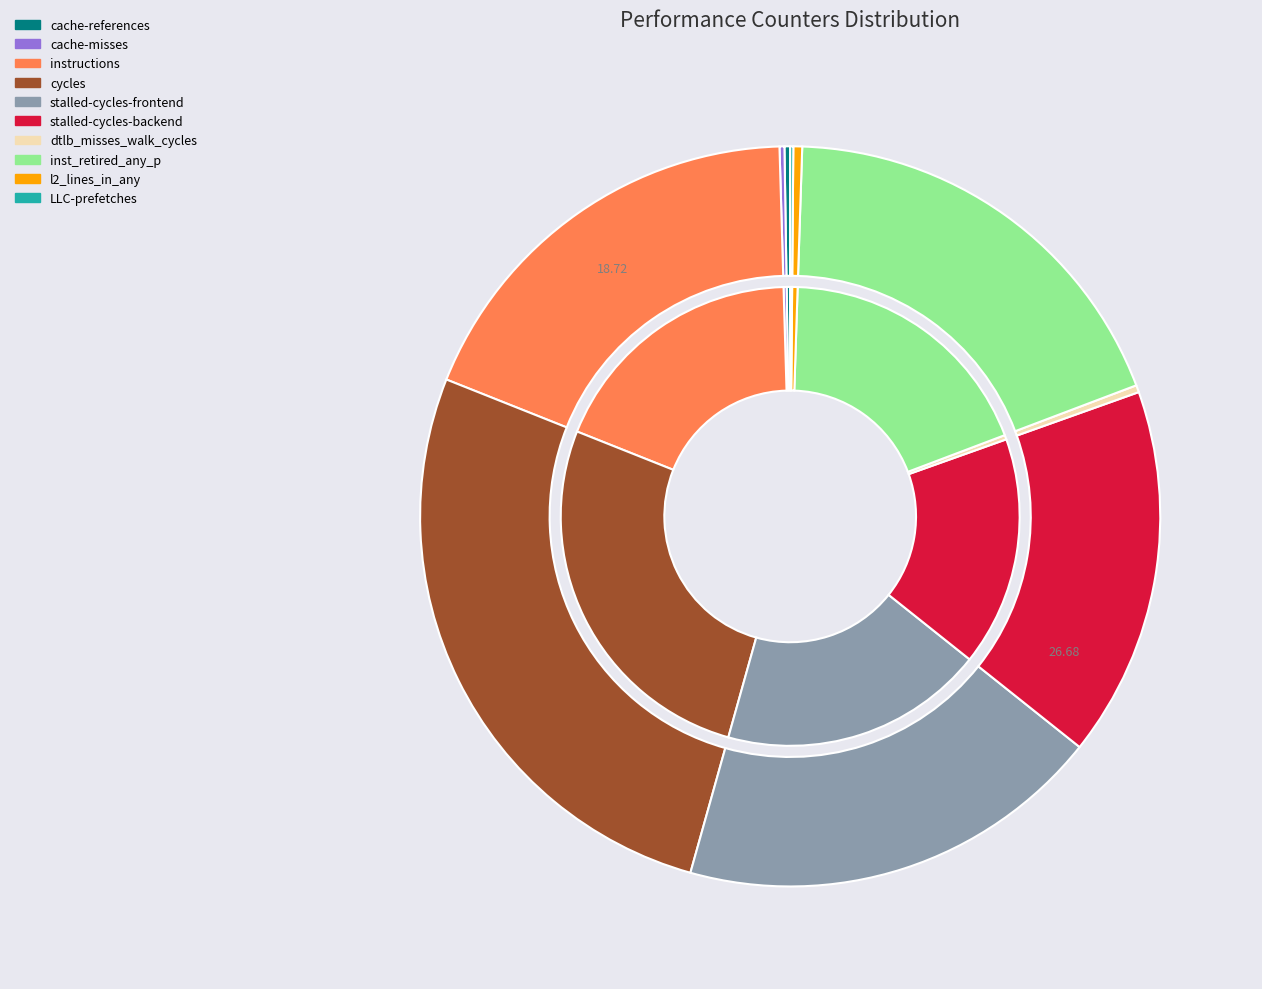

How many segments does this pie chart have?

10